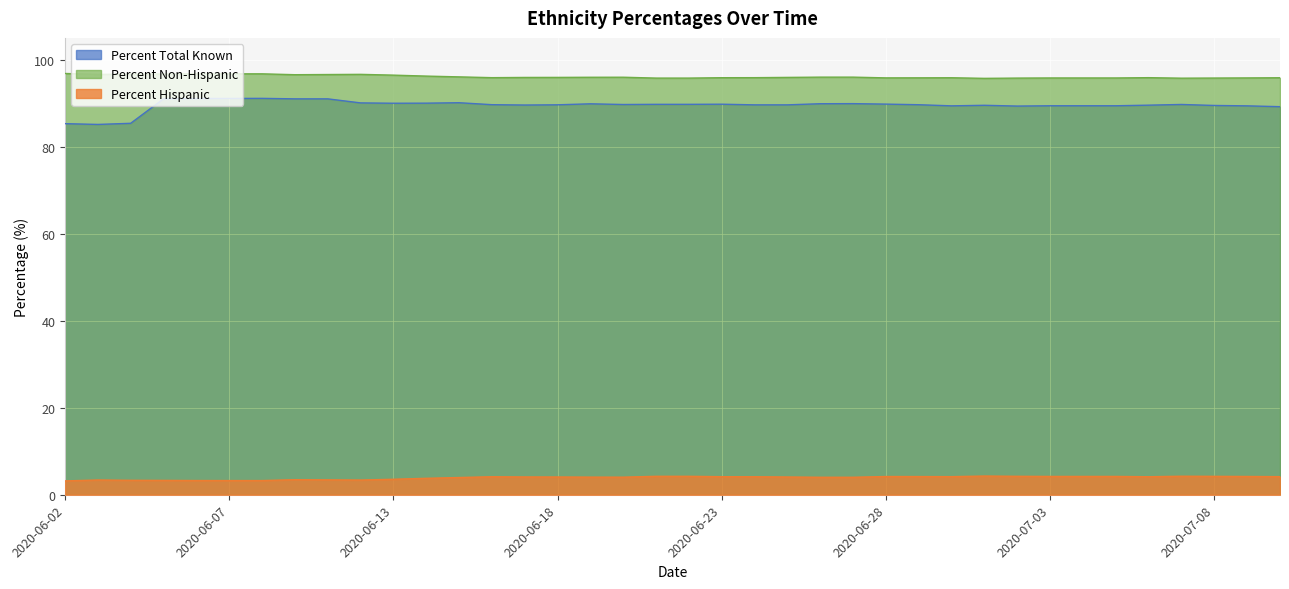

Reading right to left, list all the values displayed in this chart.

Percent Total Known: 2020-07-10=89.2	2020-07-09=89.4	2020-07-08=89.5	2020-07-07=89.7	2020-07-06=89.5	2020-07-05=89.4	2020-07-04=89.4	2020-07-03=89.4	2020-07-02=89.3	2020-07-01=89.5	2020-06-30=89.4	2020-06-29=89.6	2020-06-28=89.8	2020-06-27=89.9	2020-06-26=89.9	2020-06-25=89.6	2020-06-24=89.6	2020-06-23=89.8	2020-06-22=89.7	2020-06-21=89.7	2020-06-20=89.7	2020-06-19=89.8	2020-06-18=89.6	2020-06-17=89.6	2020-06-16=89.7	2020-06-15=90.1	2020-06-14=90.0	2020-06-13=90.0	2020-06-11=90.1	2020-06-10=91.0	2020-06-09=91.0	2020-06-08=91.1	2020-06-07=91.1	2020-06-06=91.1	2020-06-05=91.0	2020-06-04=85.4	2020-06-03=85.1	2020-06-02=85.3
Percent Hispanic: 2020-07-10=95.8	2020-07-09=95.8	2020-07-08=95.8	2020-07-07=95.7	2020-07-06=95.9	2020-07-05=95.8	2020-07-04=95.8	2020-07-03=95.8	2020-07-02=95.8	2020-07-01=95.7	2020-06-30=95.8	2020-06-29=95.8	2020-06-28=95.8	2020-06-27=96.0	2020-06-26=96.0	2020-06-25=95.9	2020-06-24=95.9	2020-06-23=95.8	2020-06-22=95.8	2020-06-21=95.8	2020-06-20=96.0	2020-06-19=96.0	2020-06-18=95.9	2020-06-17=95.9	2020-06-16=95.9	2020-06-15=96.0	2020-06-14=96.2	2020-06-13=96.4	2020-06-11=96.6	2020-06-10=96.6	2020-06-09=96.5	2020-06-08=96.7	2020-06-07=96.7	2020-06-06=96.7	2020-06-05=96.7	2020-06-04=96.7	2020-06-03=96.6	2020-06-02=96.8
Percent Non-Hispanic: 2020-07-10=4.2	2020-07-09=4.2	2020-07-08=4.2	2020-07-07=4.3	2020-07-06=4.1	2020-07-05=4.2	2020-07-04=4.2	2020-07-03=4.2	2020-07-02=4.2	2020-07-01=4.3	2020-06-30=4.2	2020-06-29=4.2	2020-06-28=4.2	2020-06-27=4.0	2020-06-26=4.0	2020-06-25=4.1	2020-06-24=4.1	2020-06-23=4.2	2020-06-22=4.2	2020-06-21=4.2	2020-06-20=4.0	2020-06-19=4.0	2020-06-18=4.1	2020-06-17=4.1	2020-06-16=4.1	2020-06-15=4.0	2020-06-14=3.8	2020-06-13=3.6	2020-06-11=3.4	2020-06-10=3.4	2020-06-09=3.5	2020-06-08=3.3	2020-06-07=3.3	2020-06-06=3.3	2020-06-05=3.3	2020-06-04=3.3	2020-06-03=3.4	2020-06-02=3.2